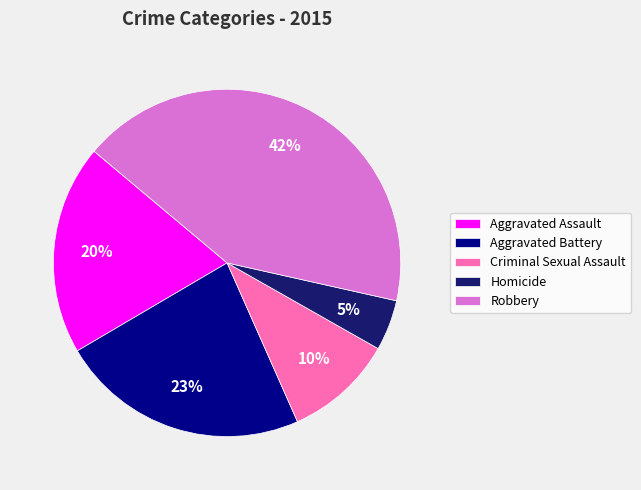

Does Criminal Sexual Assault account for over 50% of the chart?

No